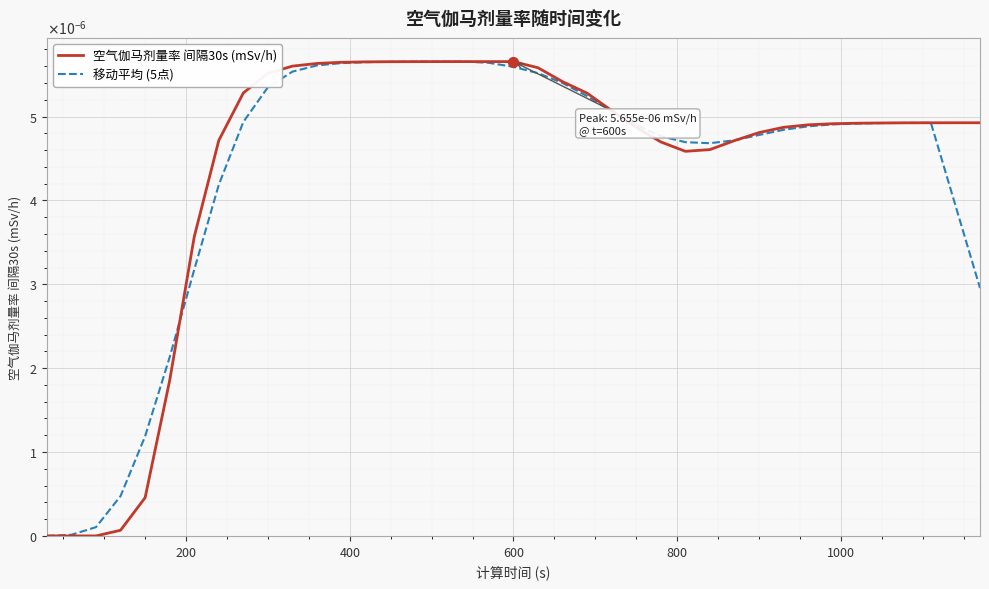

At how many categories does at least one series exceed 0?

38